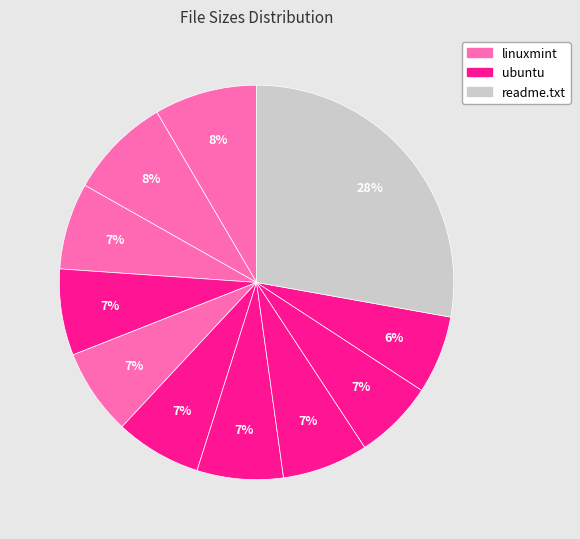

How many slices are in this pie chart?

11